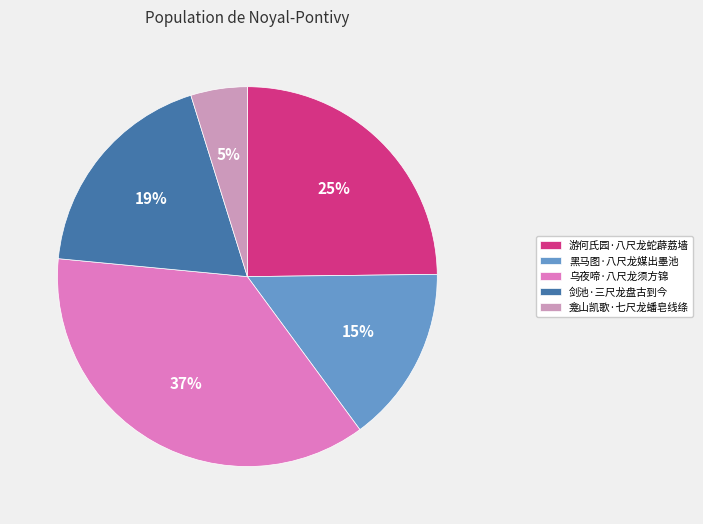

How many segments does this pie chart have?

5